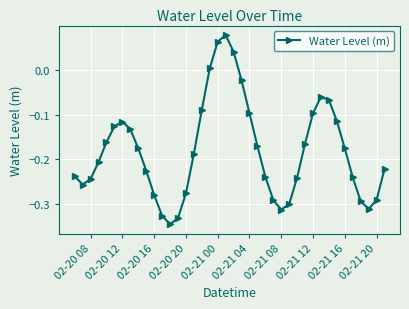

True or false: the data has more than 1 interior local peaks.

True